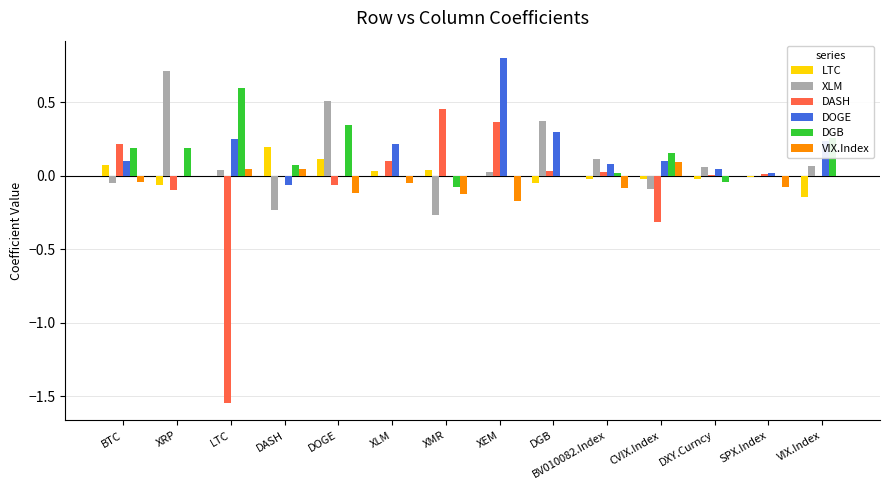

How many distinct data groups are displayed?

6